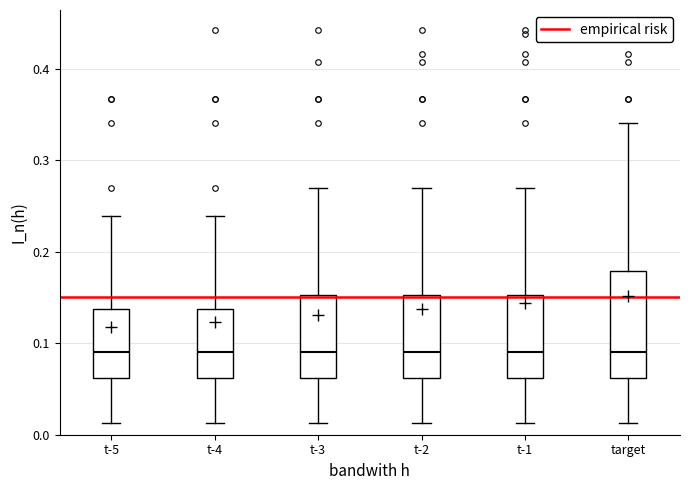

Comparing the boxes themselves (not the whiskers), which one is the tallest?

target